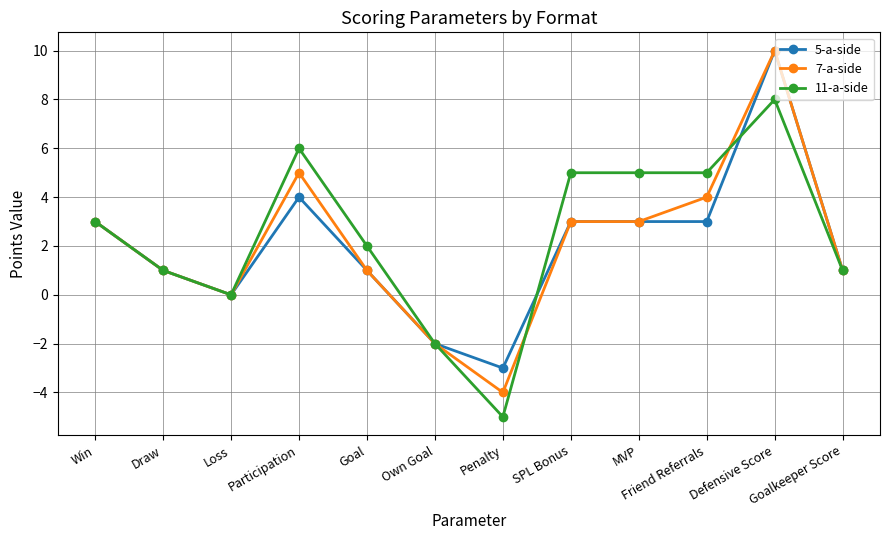

True or false: 7-a-side has more than 1 points higher than both neighbors.

True